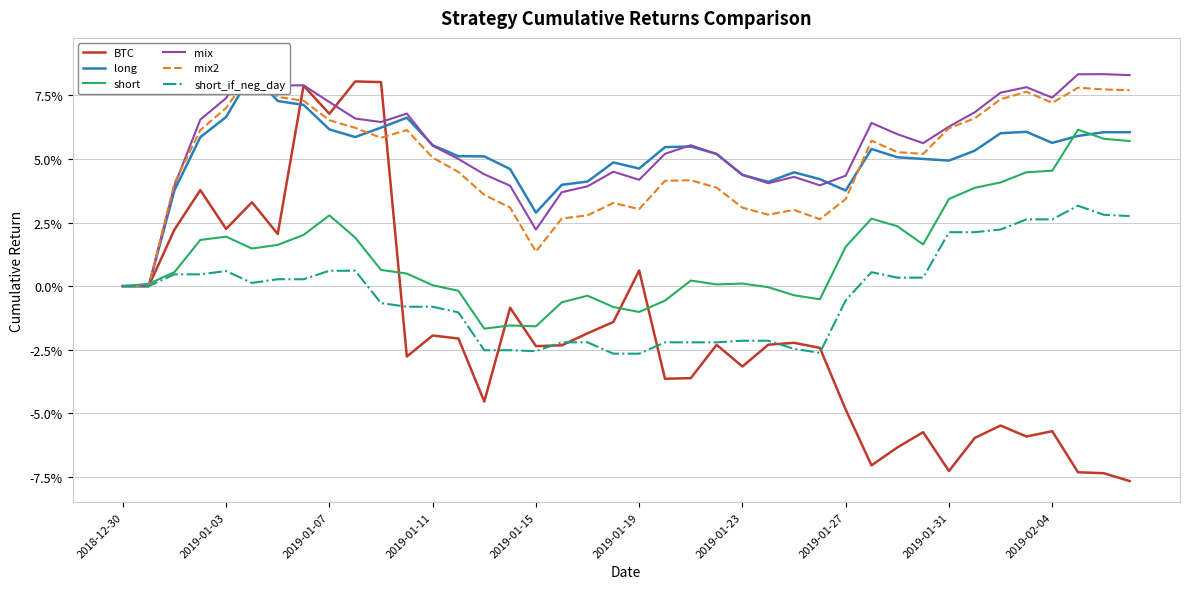

What are all the series names shown in the legend?

BTC, long, short, mix, mix2, short_if_neg_day